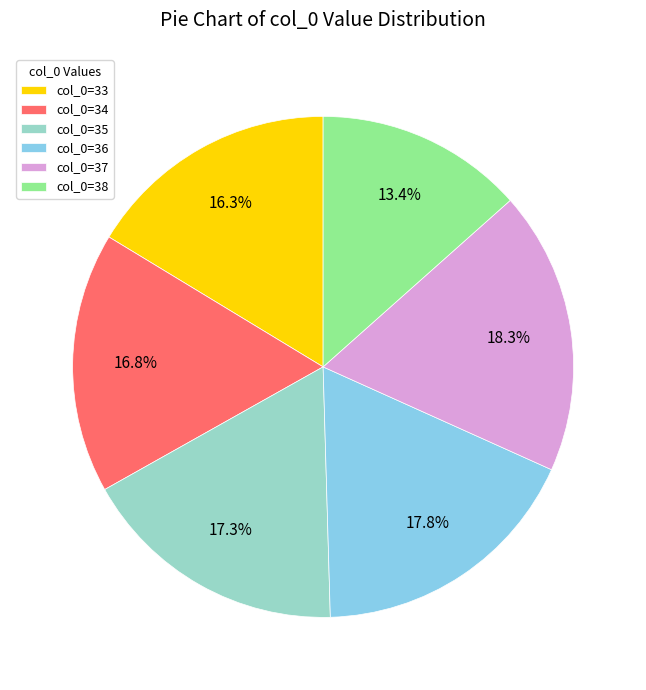

Is there any slice that represents more than half of the pie?

No